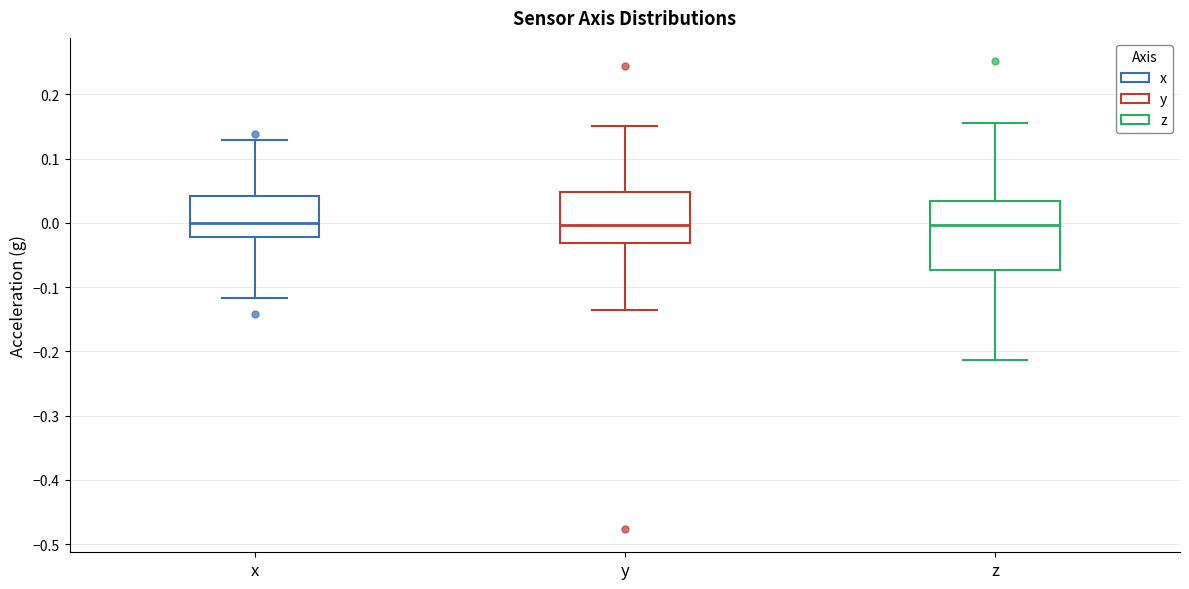

Where is the lower edge of the box for x on the y-axis? The values are not printed on the chart, so give them approximately, as read against the axis.

-0.02